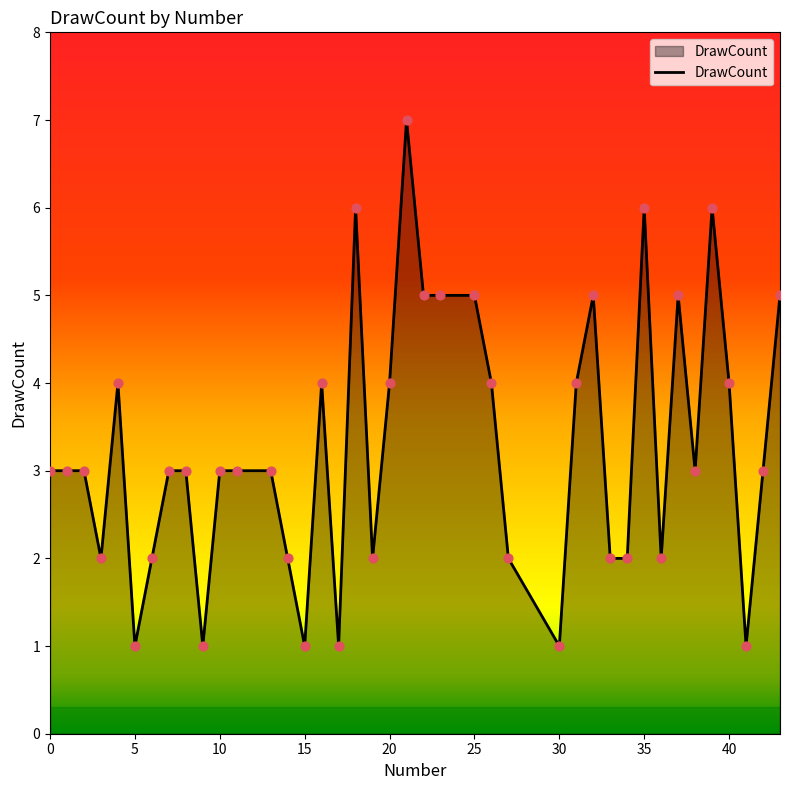

What is the difference between the maximum and minimum values?

6